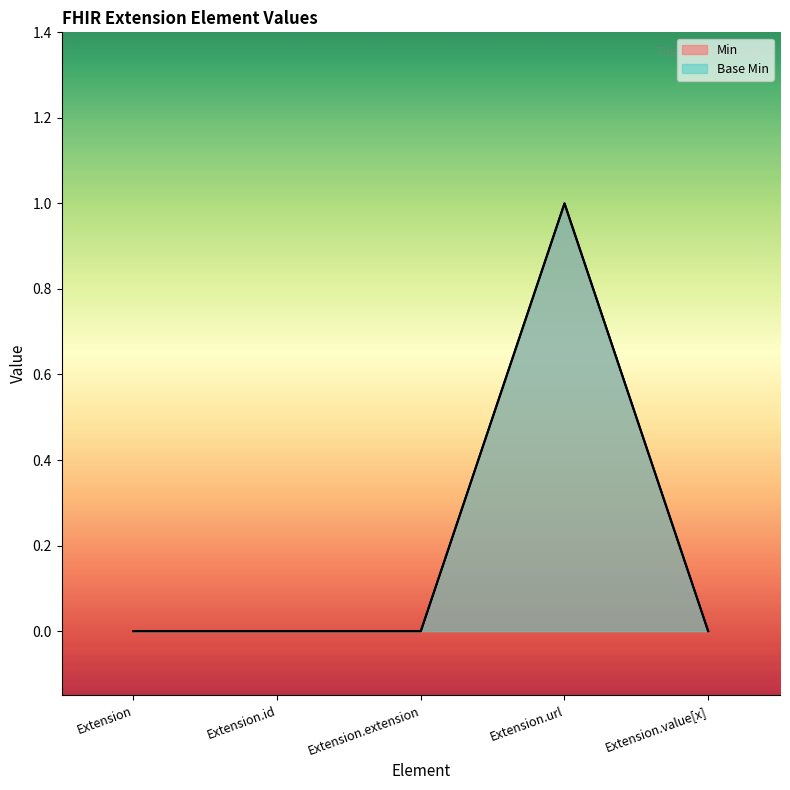

What are all the series names shown in the legend?

Min, Base Min